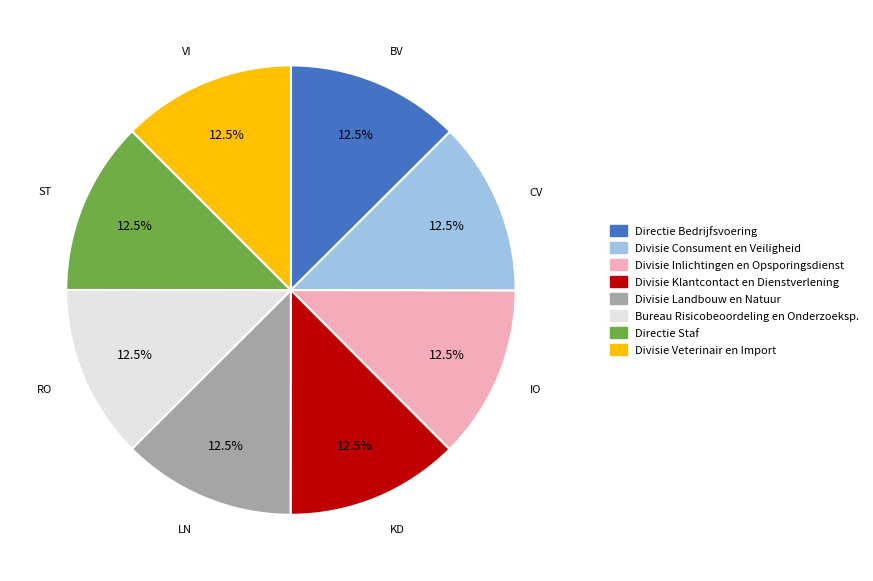

What is the total percentage of VI and BV?

25.0%